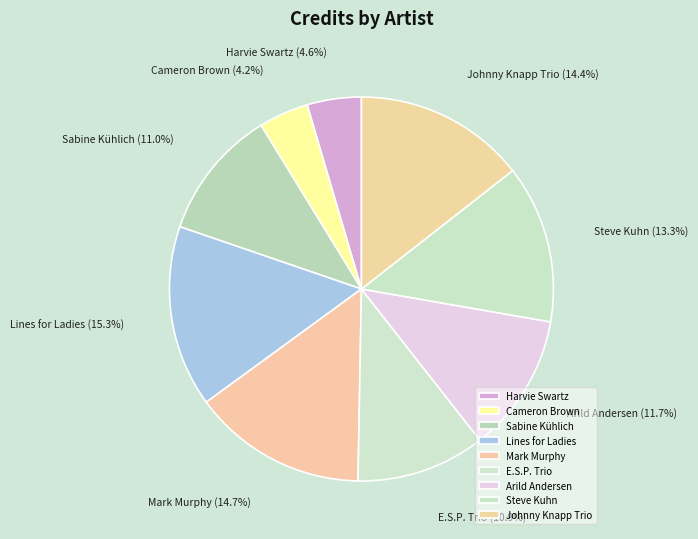

Does any single category account for the majority?

No